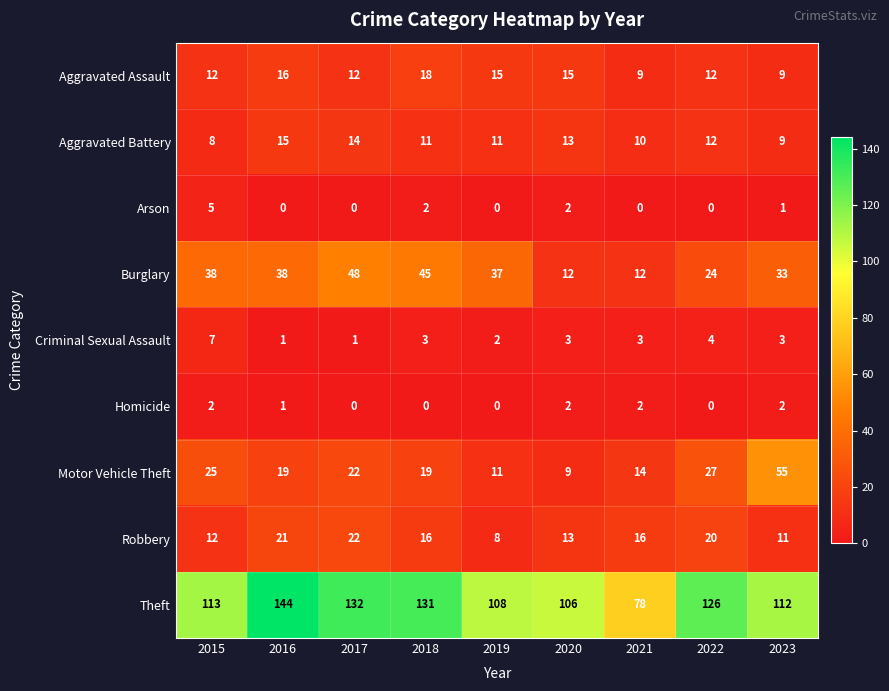

Is it true that Robbery equals 8 at 2021?

False